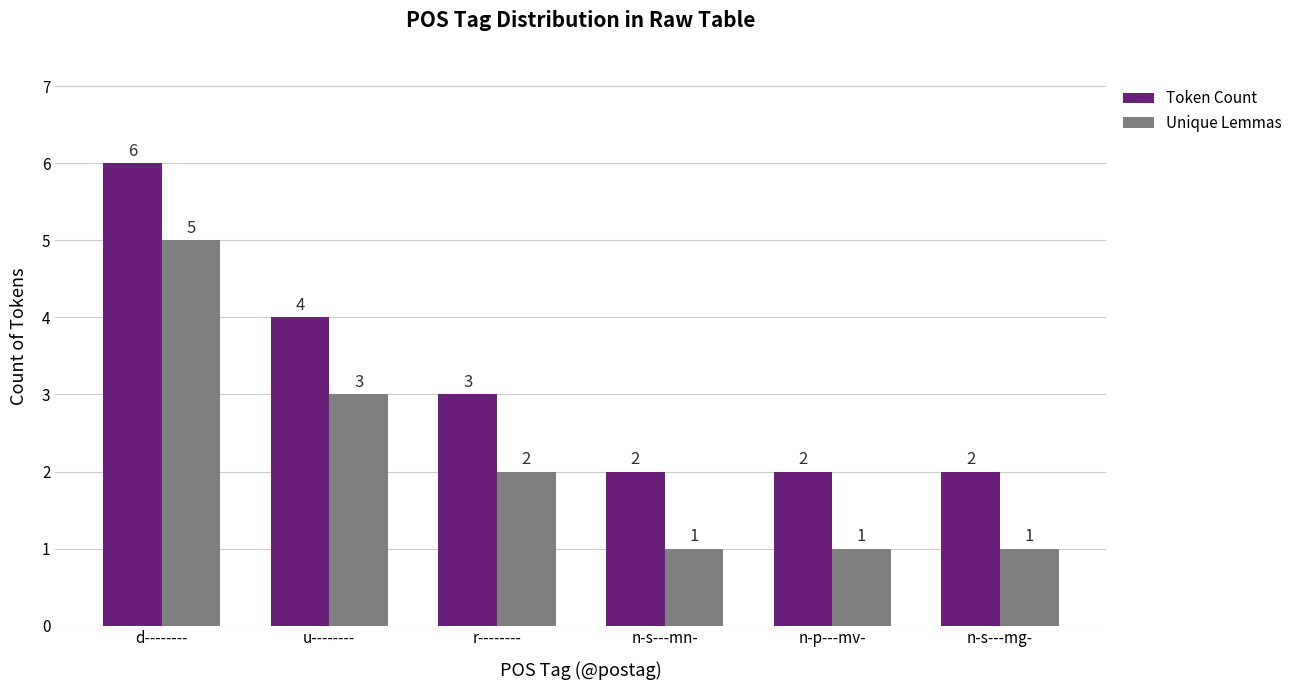

What is the value of the Token Count bar at the 1st from the left?

6